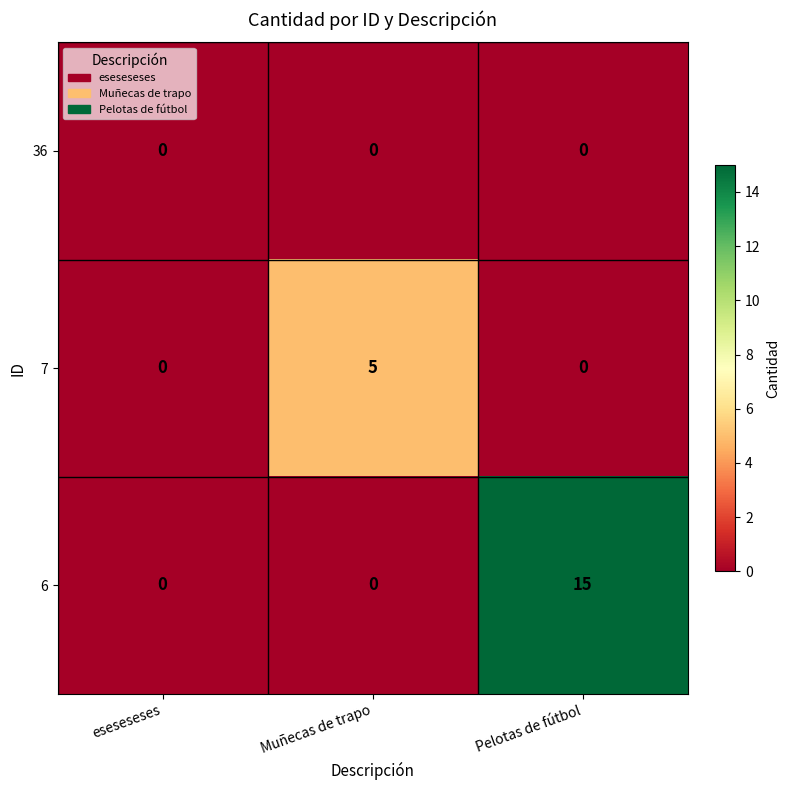

How many distinct data groups are displayed?

3